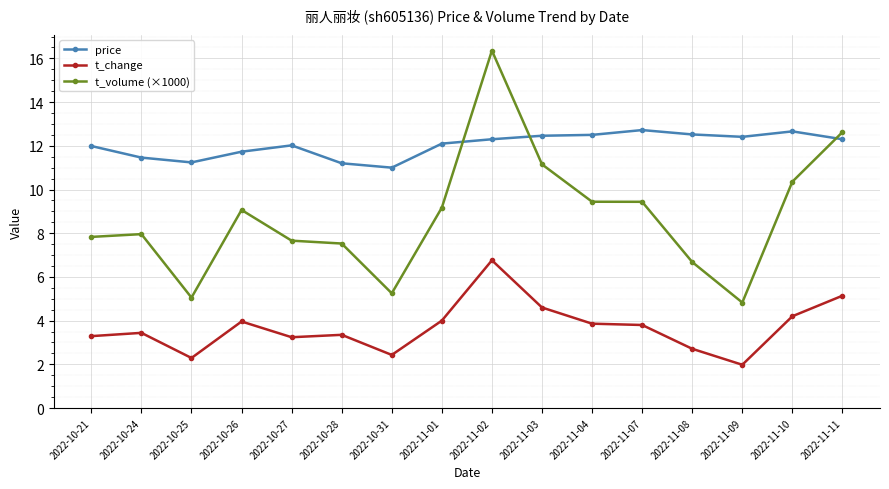

List the series in order of their peak value, highest first.

t_volume (×1000), price, t_change